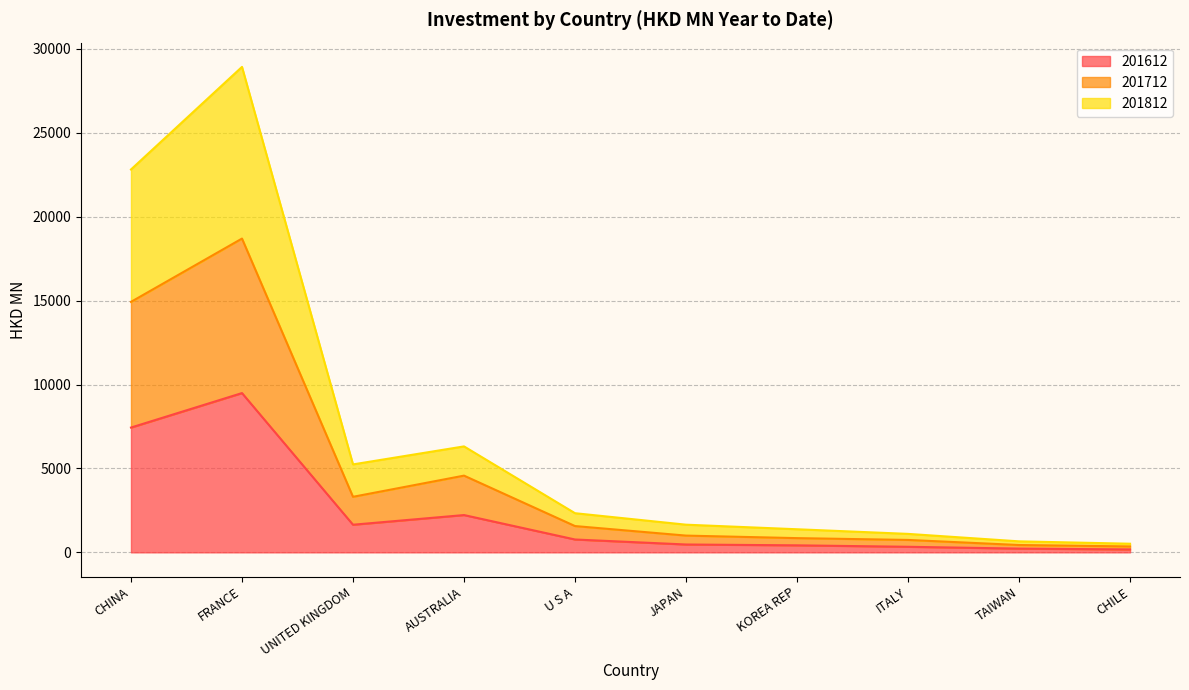

How many data points does each series have?

10